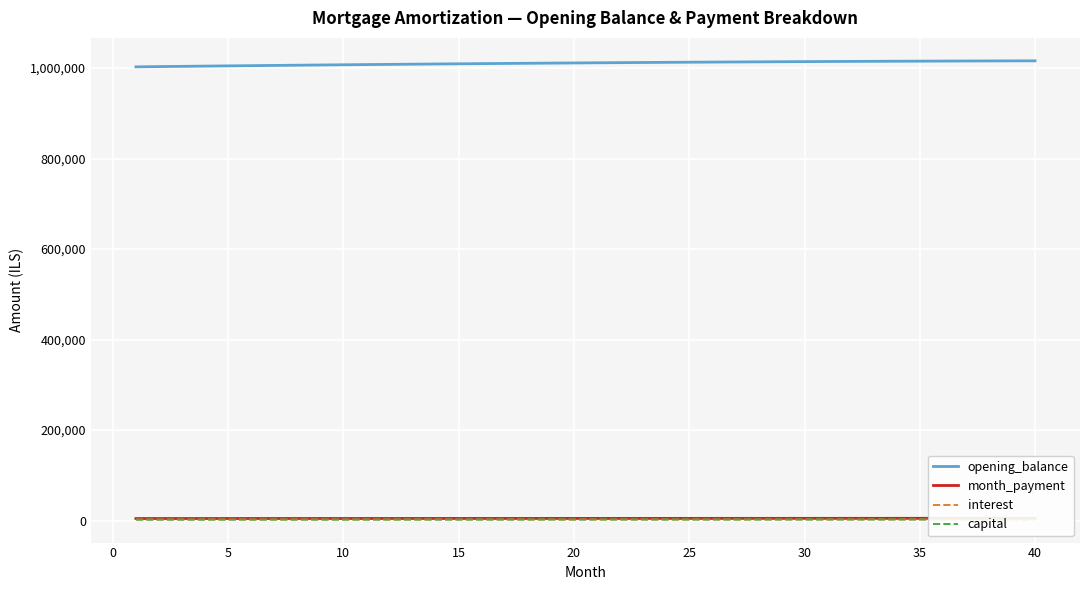

At which category is the sum across all series the highest?

40